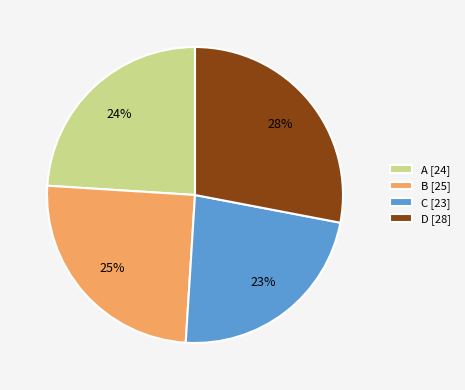

Count the number of slices in the pie.

4